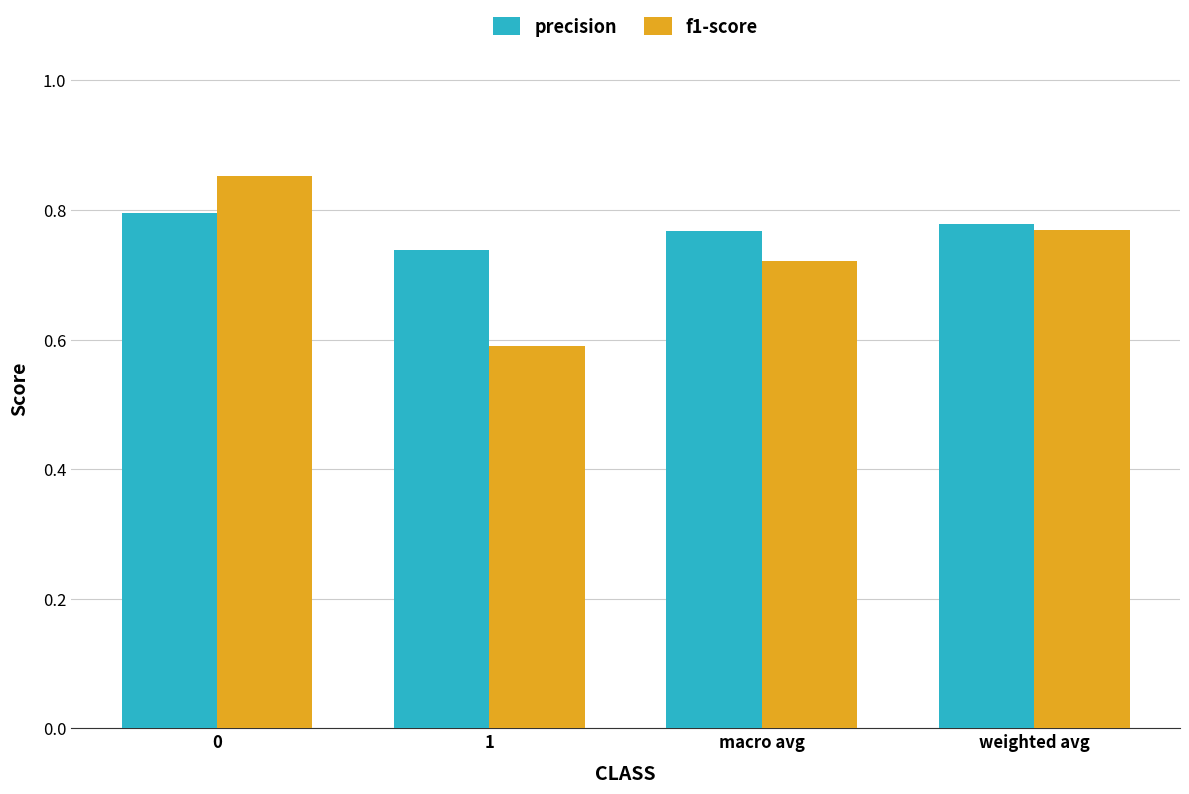

How many data points does each series have?

4